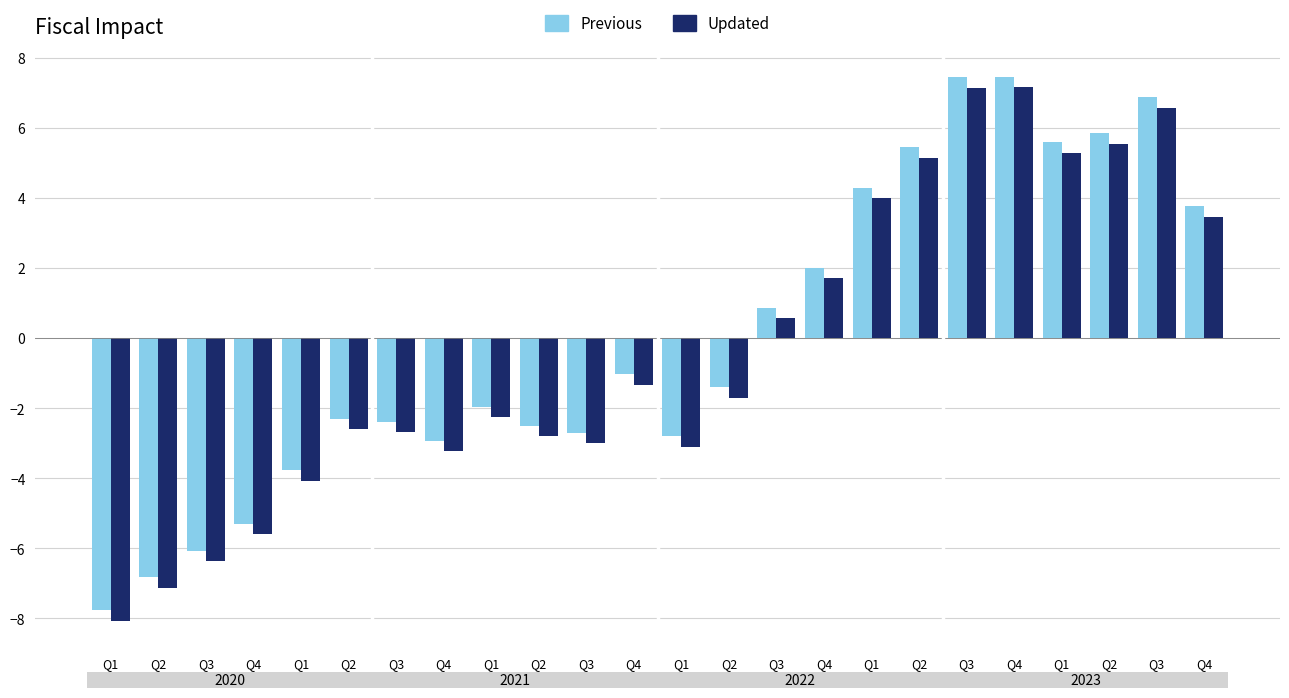

How many bars are there in total?

48